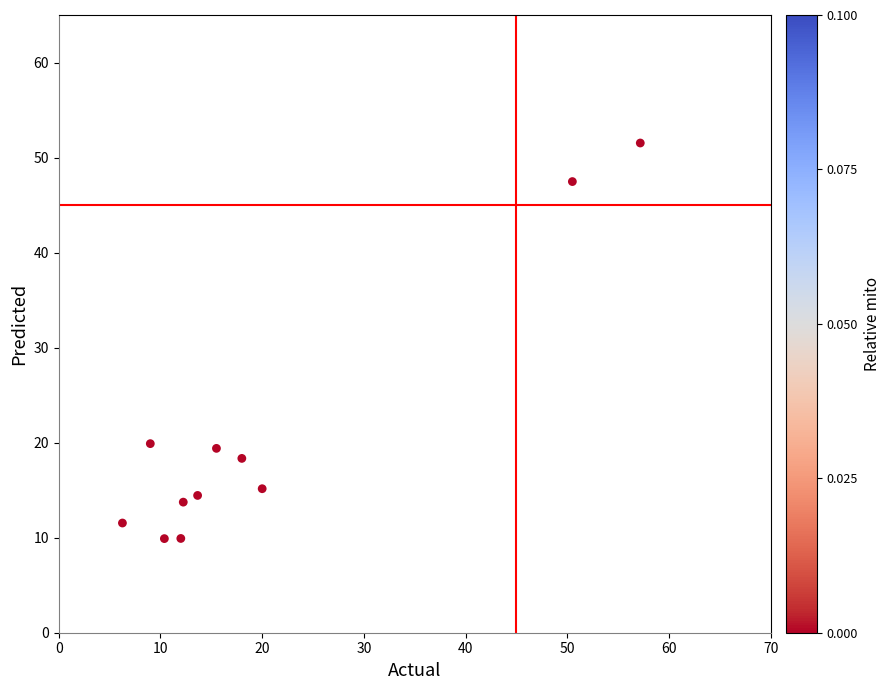

What is the range of Y values (max minus min)?

41.6